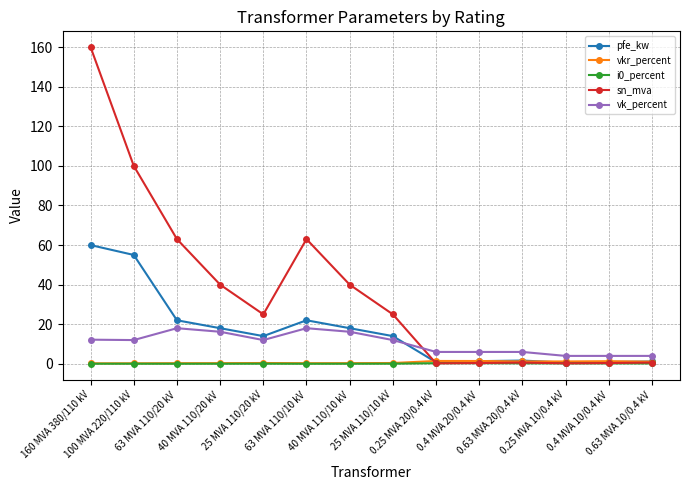

What is the label of the 5th point from the left?

25 MVA 110/20 kV